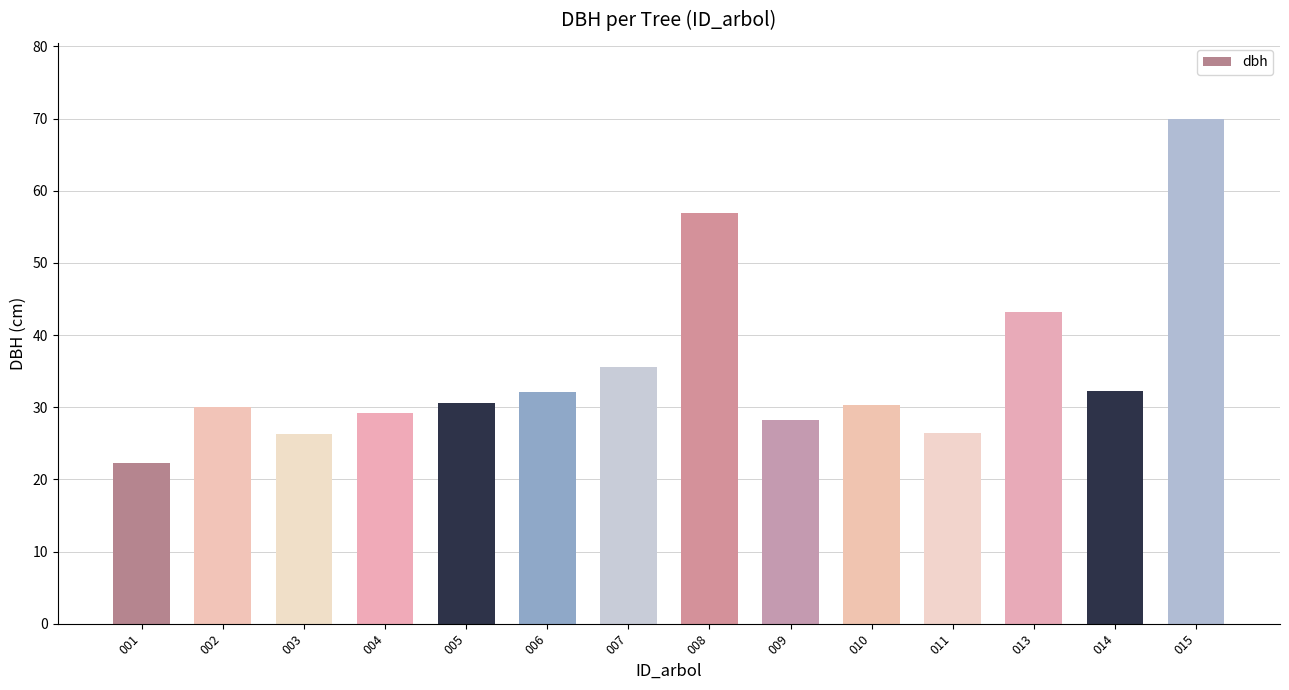

What is the sum of the values at 002 and 009?

58.3